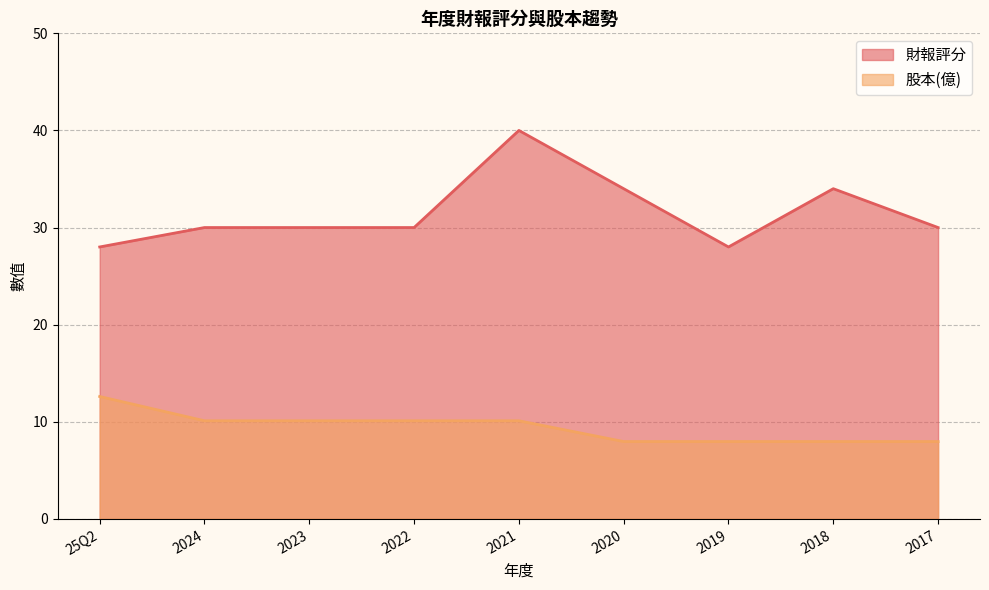

At which label is 財報評分 closest to 34?

2020